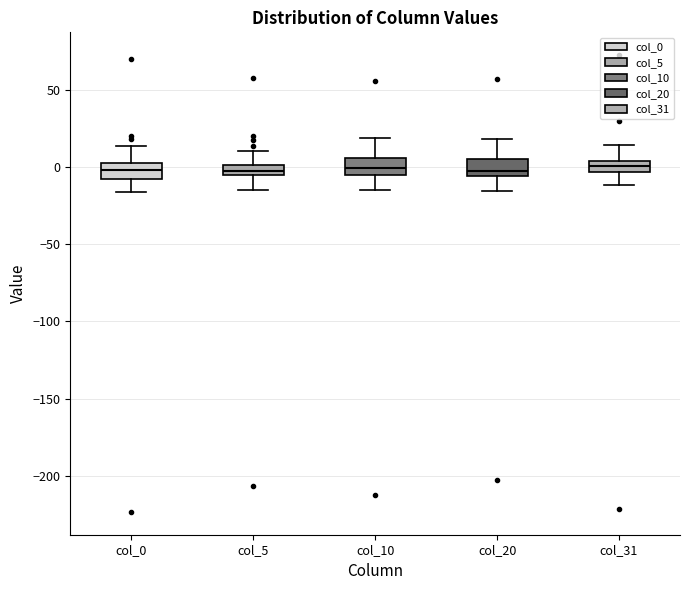

Where does the upper whisker of the box for col_0 end on the y-axis? The values are not printed on the chart, so give them approximately, as read against the axis.

15